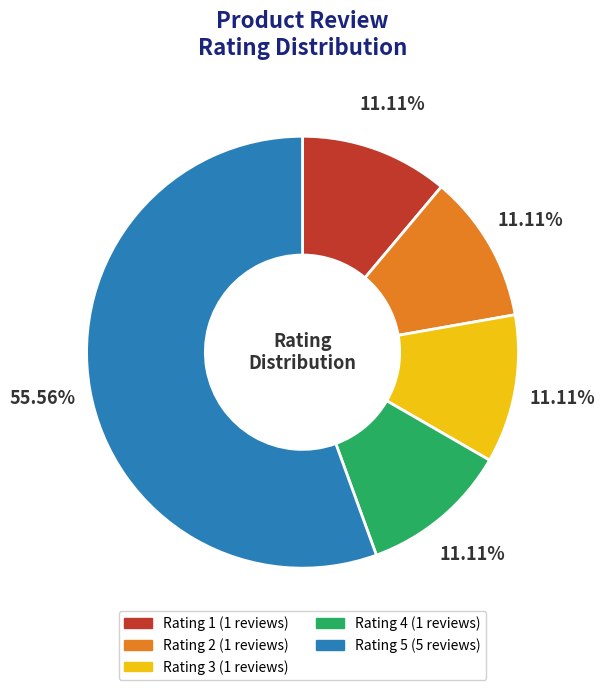

Is there any slice that represents more than half of the pie?

Yes